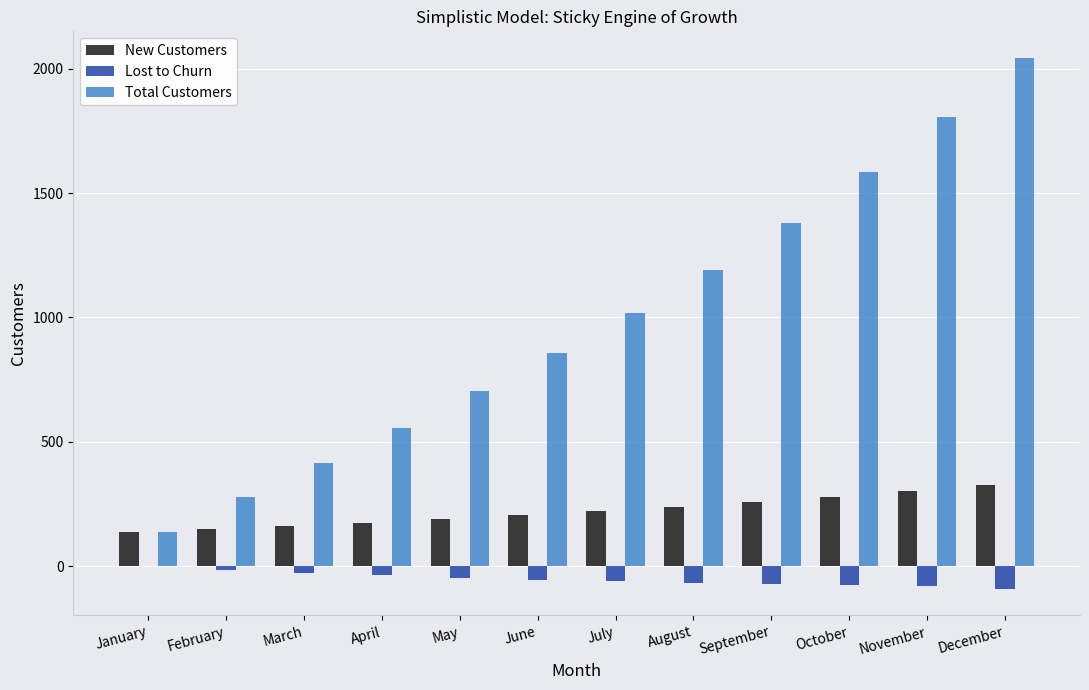

Does the chart contain stacked bars?

No